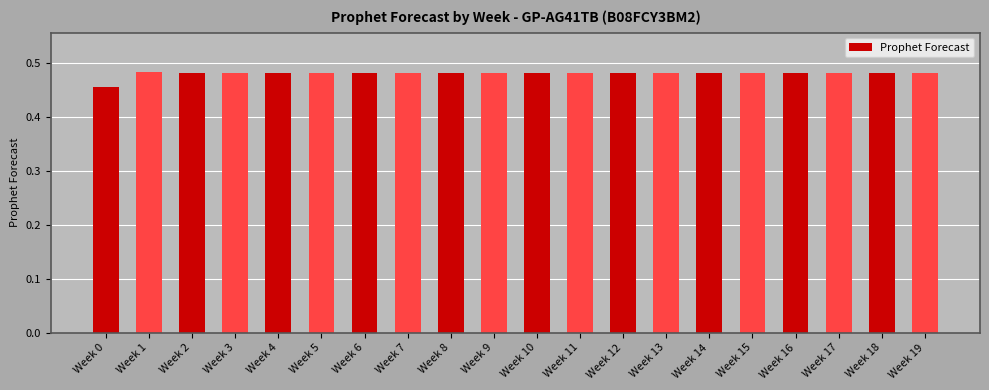

Is it true that the value at Week 12 is 0.2?

False